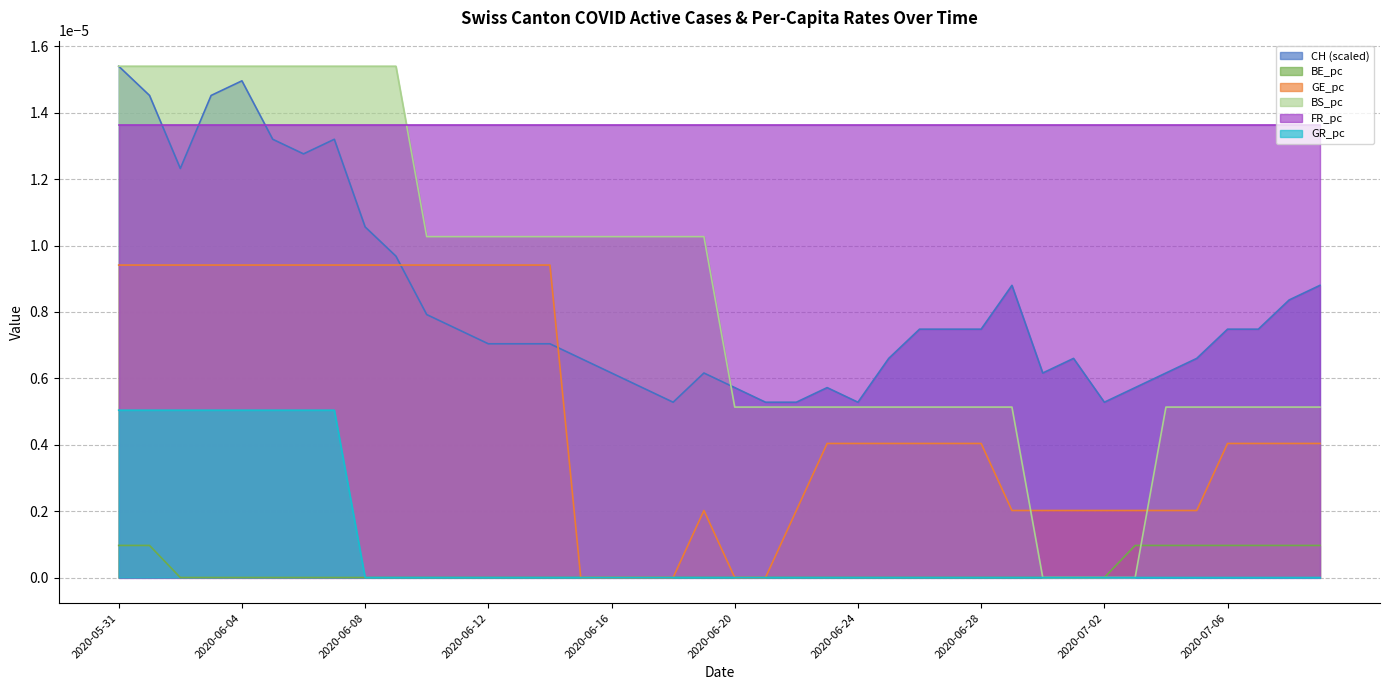

What are all the series names shown in the legend?

CH (scaled), BE_pc, GE_pc, BS_pc, FR_pc, GR_pc